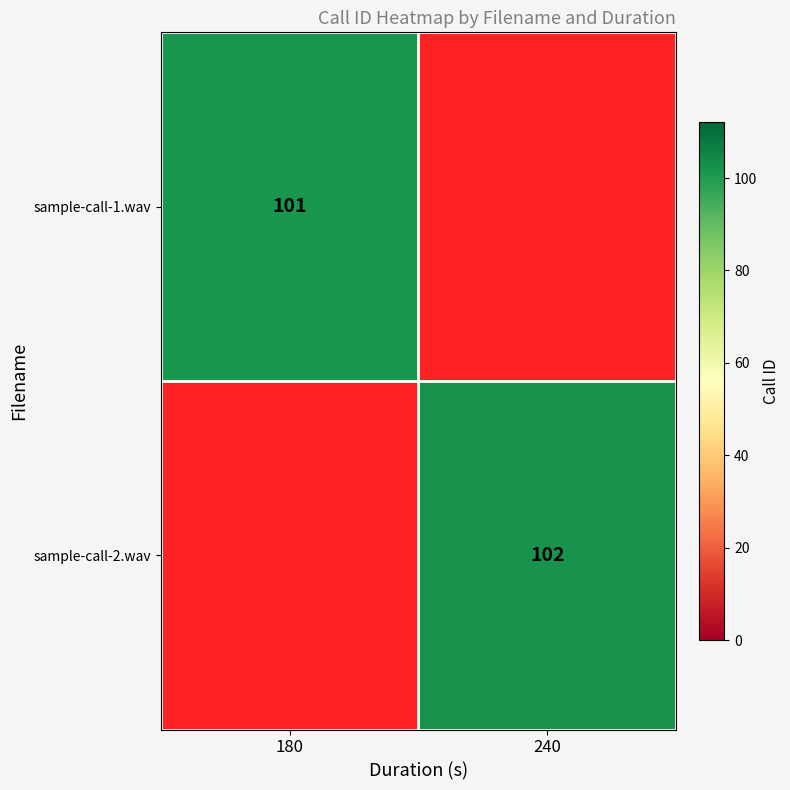

True or false: sample-call-2.wav has a value of 102 at 240.

True